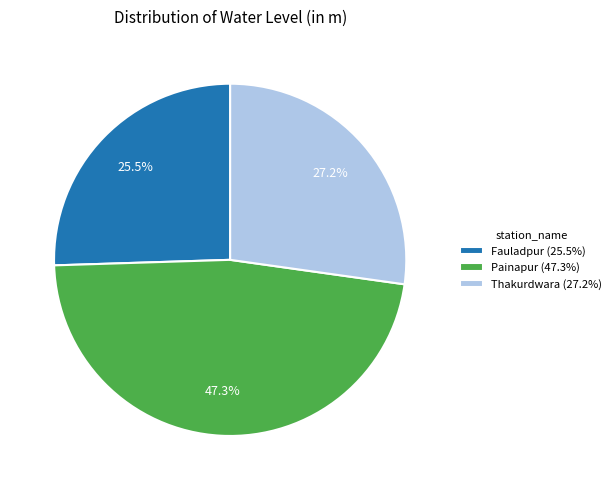

To the nearest percent, what is the difference between the largest and smallest slice percentages?

22%